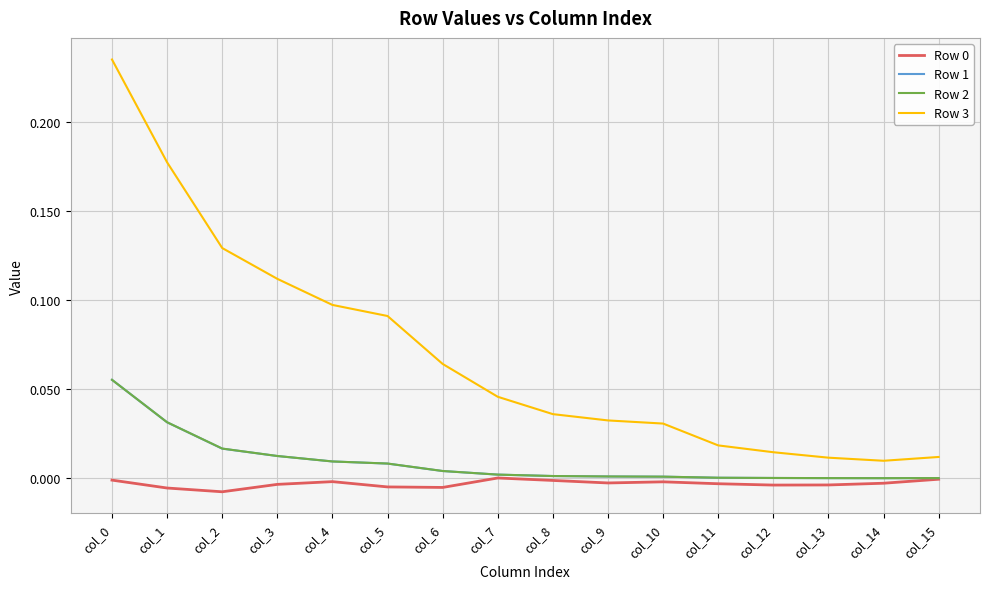

Which series has the largest total across all categories?

Row 3